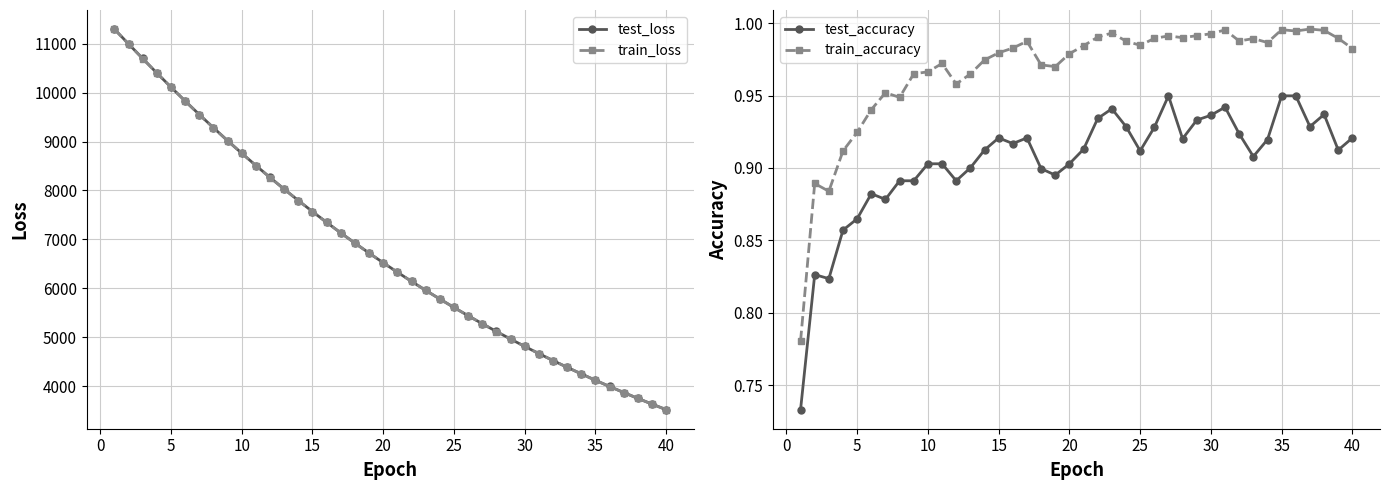

True or false: test_accuracy and train_accuracy intersect in this chart.

False